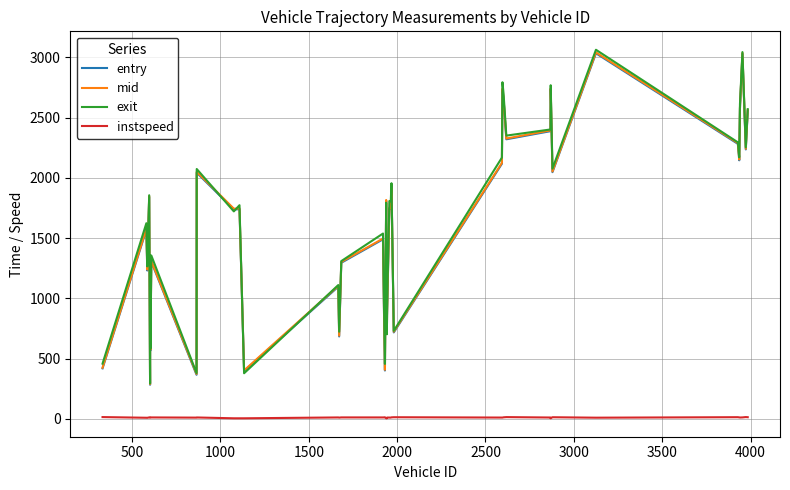

What is the greatest value displayed?

3063.0